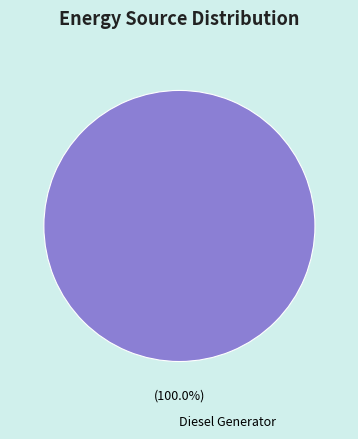

Which category accounts for the majority?

Diesel Generator